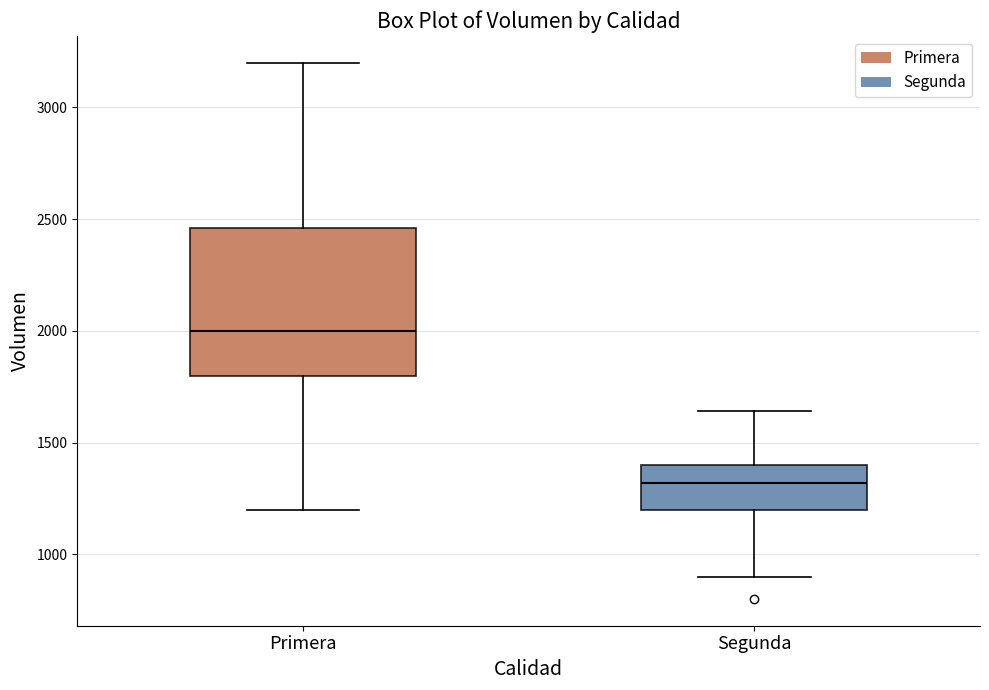

Which box is the tallest, from its lower edge to its upper edge?

Primera